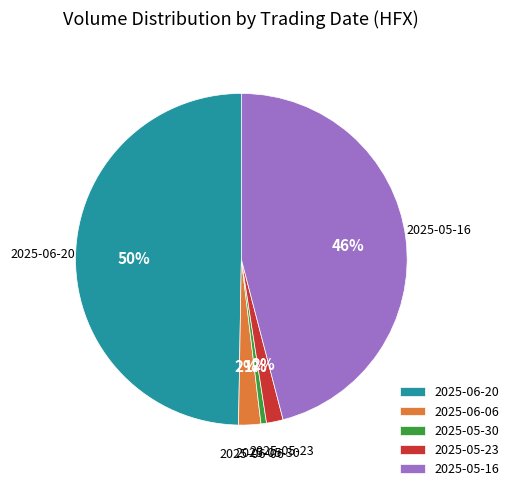

Is the sum of 2025-05-30 and 2025-05-23 greater than half?

No